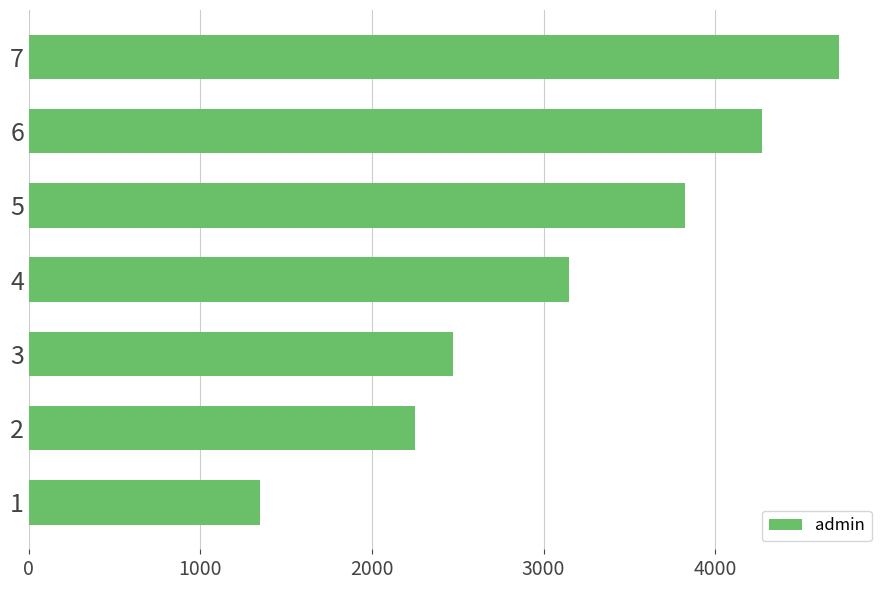

Rank the categories by value from lowest to highest.

1, 2, 3, 4, 5, 6, 7